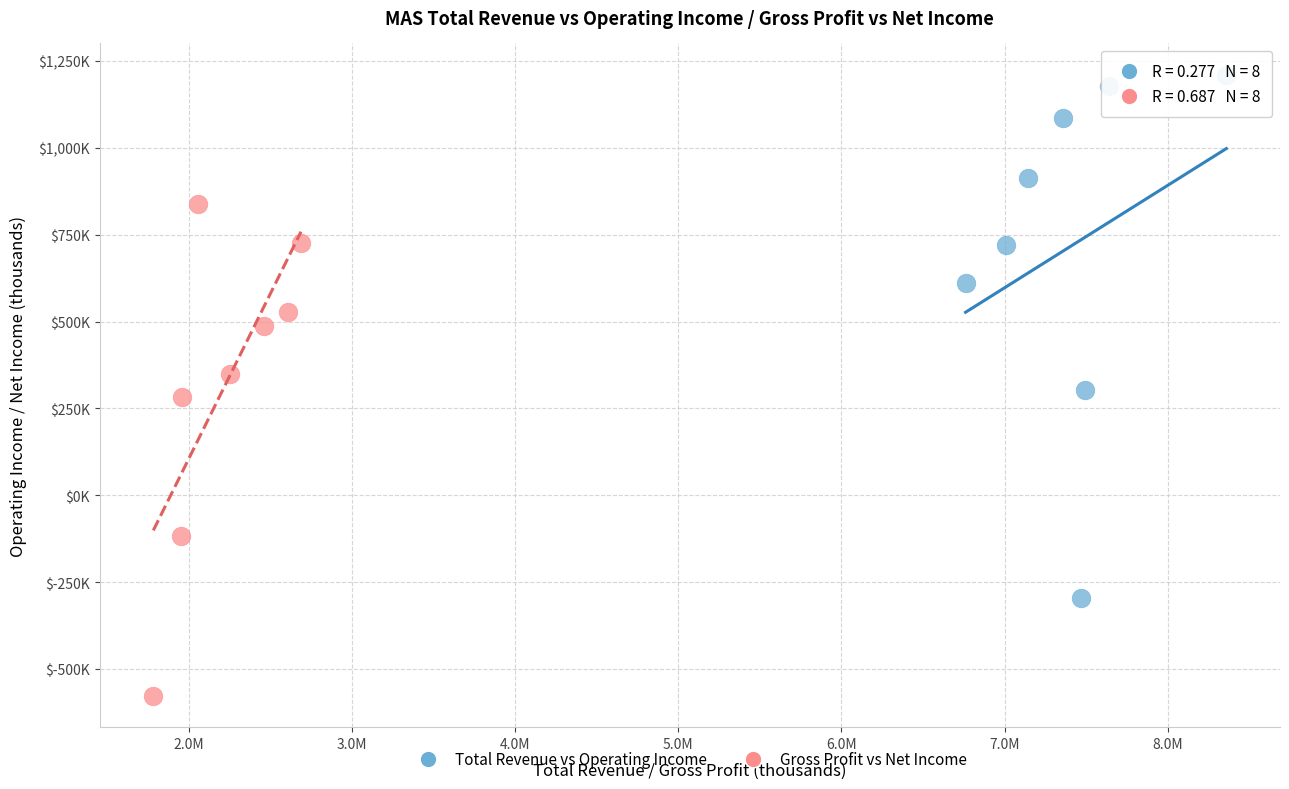

Which series reaches the minimum Y coordinate?

Gross Profit vs Net Income